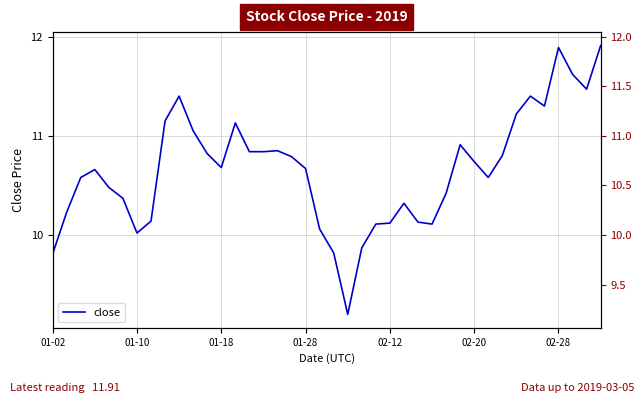

Reading left to right, transcribe all the data shown in this chart.

9.8	10.2	10.6	10.7	10.5	10.4	10.0	10.1	11.2	11.4	11.1	10.8	10.7	11.1	10.8	10.8	10.8	10.8	10.7	10.1	9.8	9.2	9.9	10.1	10.1	10.3	10.1	10.1	10.4	10.9	10.7	10.6	10.8	11.2	11.4	11.3	11.9	11.6	11.5	11.9